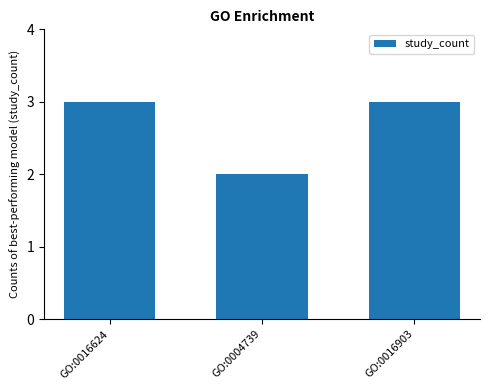

What is the greatest value displayed?

3